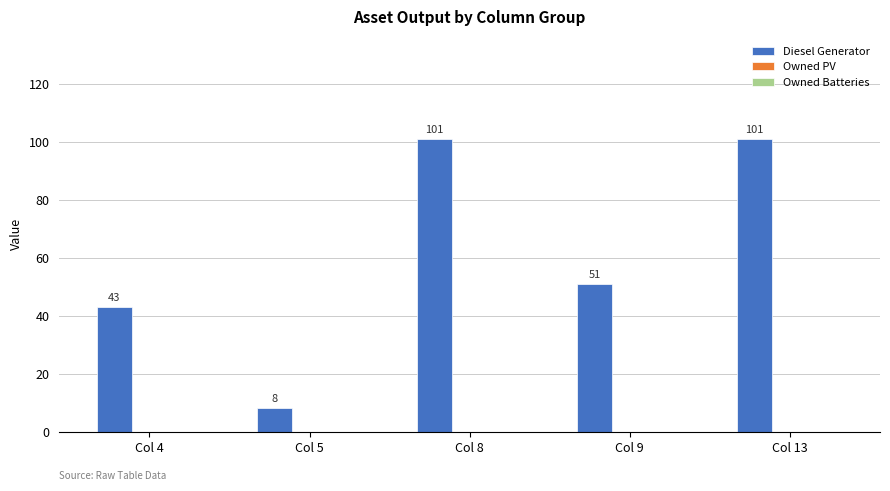

What is the smallest value displayed?

8